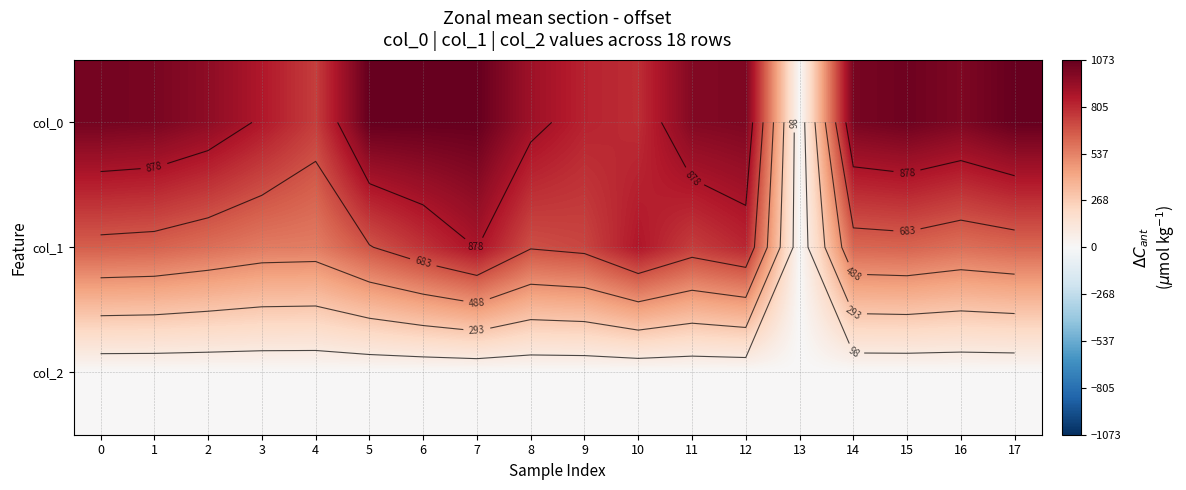

At which label is col_1 closest to 440?

4